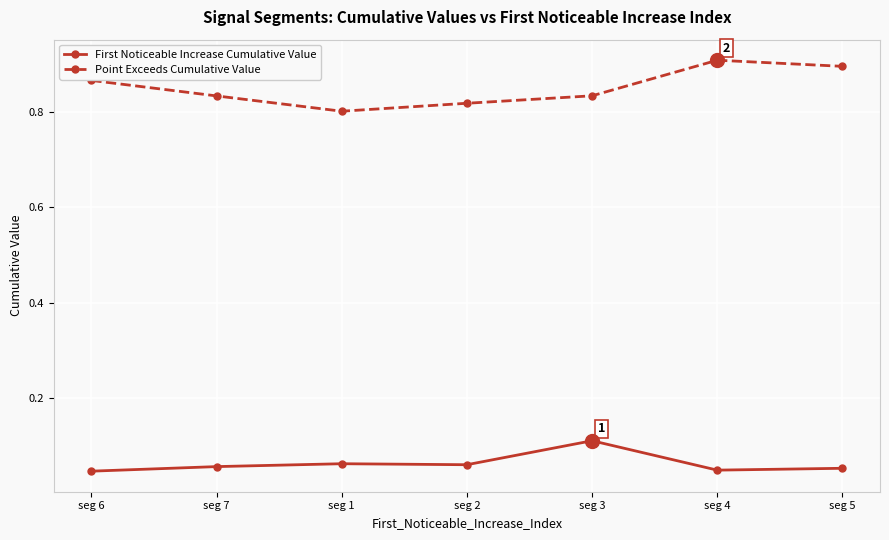

Between seg 1 and seg 4, which series saw the biggest shift?

Point Exceeds Cumulative Value